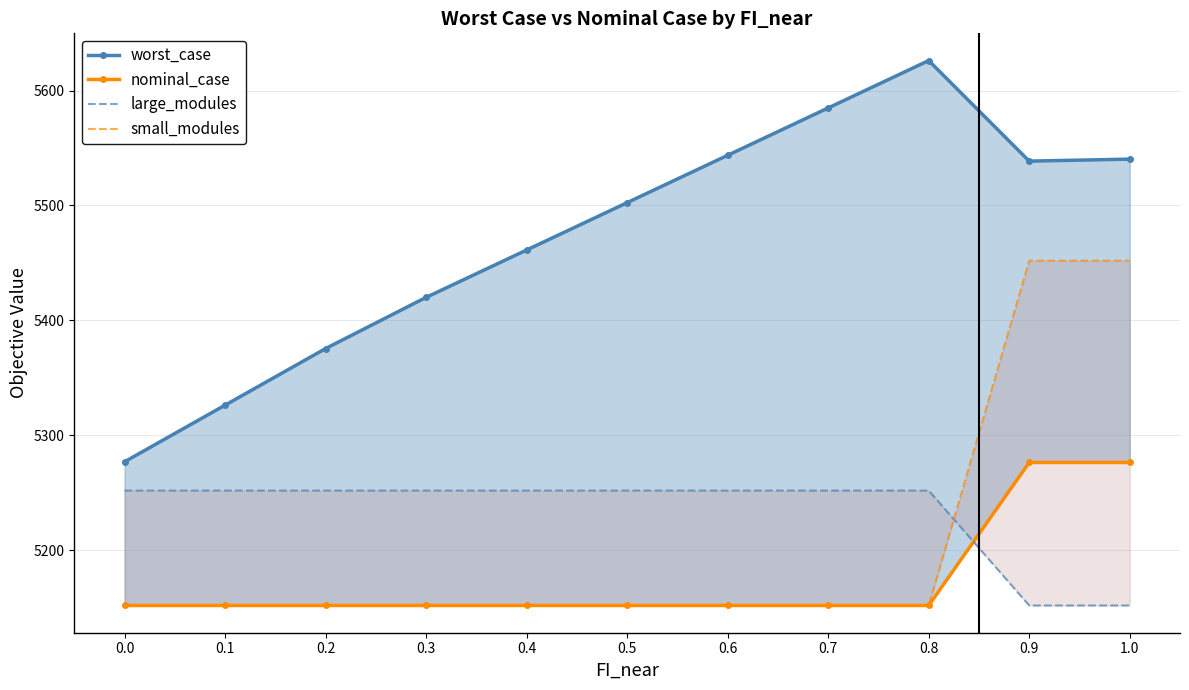

Which category has the highest value in the small_modules series?

0.9